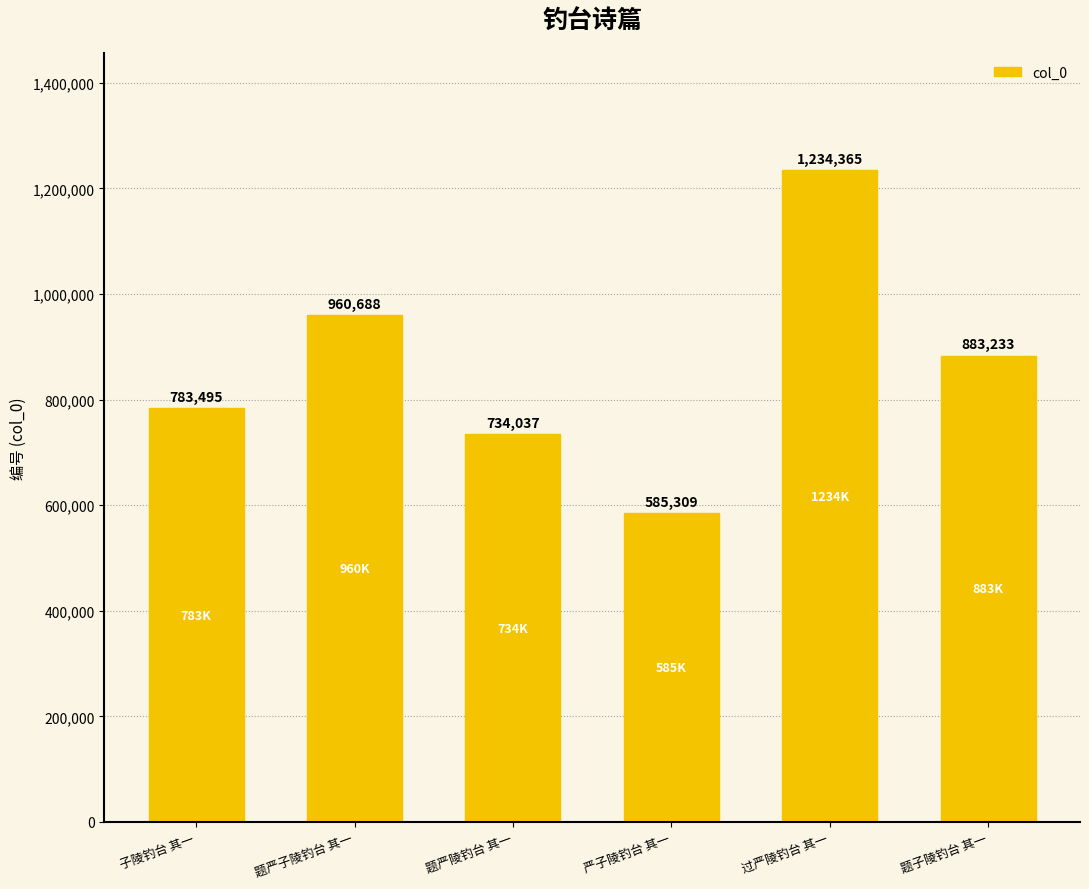

Is it true that the value at 严子陵钓台 其一 is 585309?

True